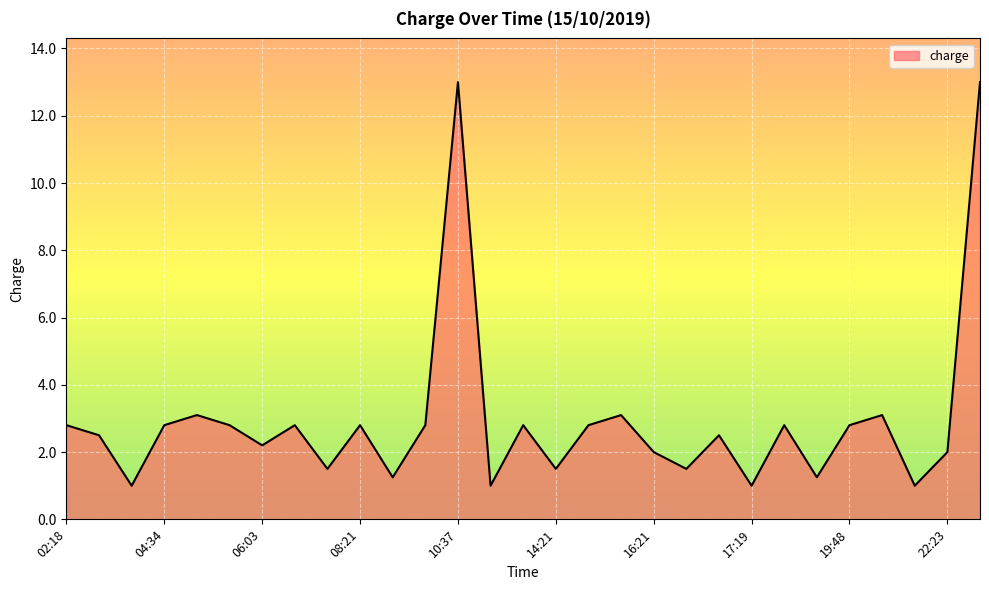

What is the difference between the maximum and minimum values?

12.0